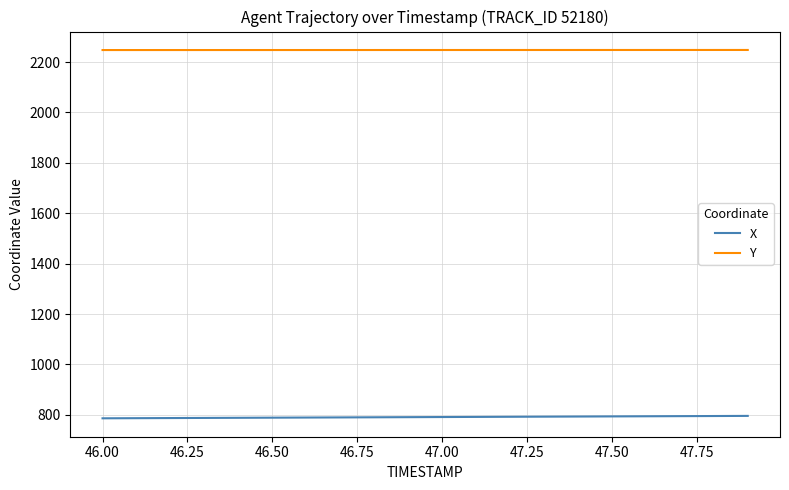

Rank the series by their average value, from lowest to highest.

X, Y